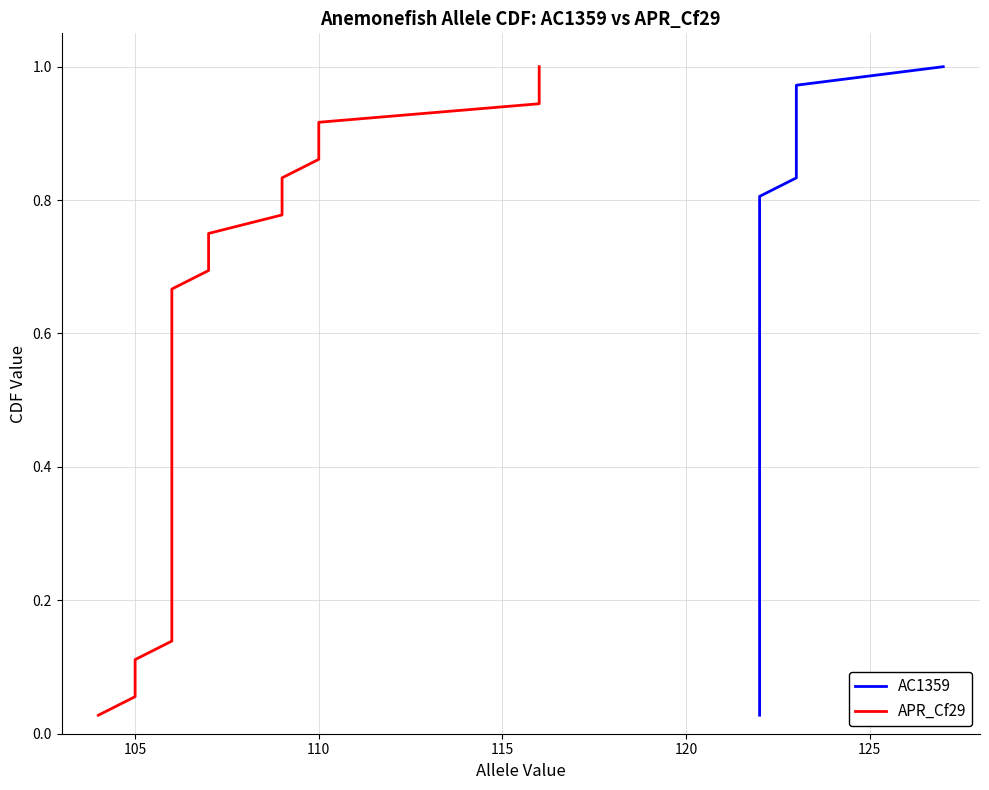

At how many categories does at least one series exceed 0?

36